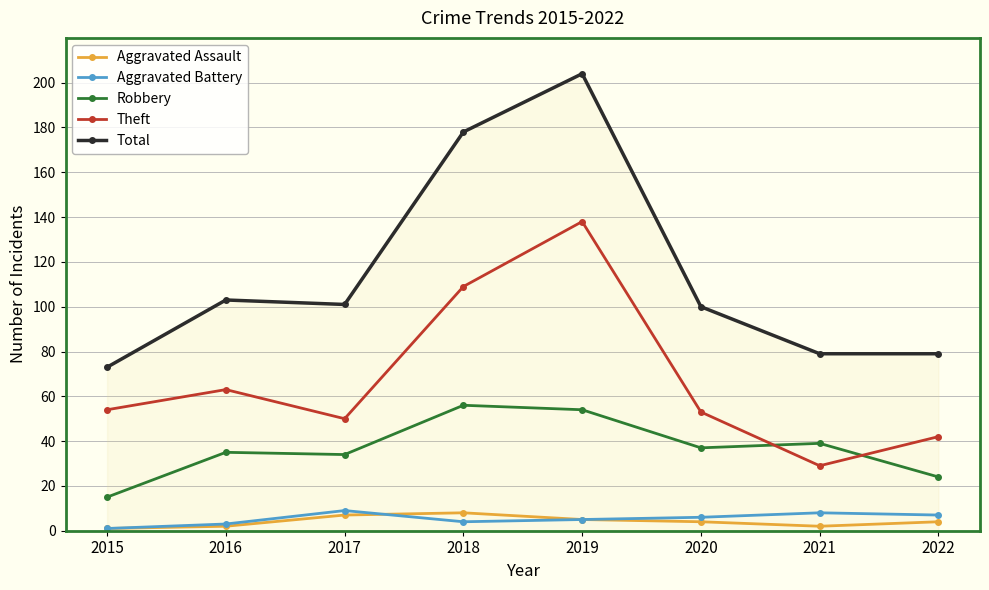

What are all the series names shown in the legend?

Aggravated Assault, Aggravated Battery, Robbery, Theft, Total